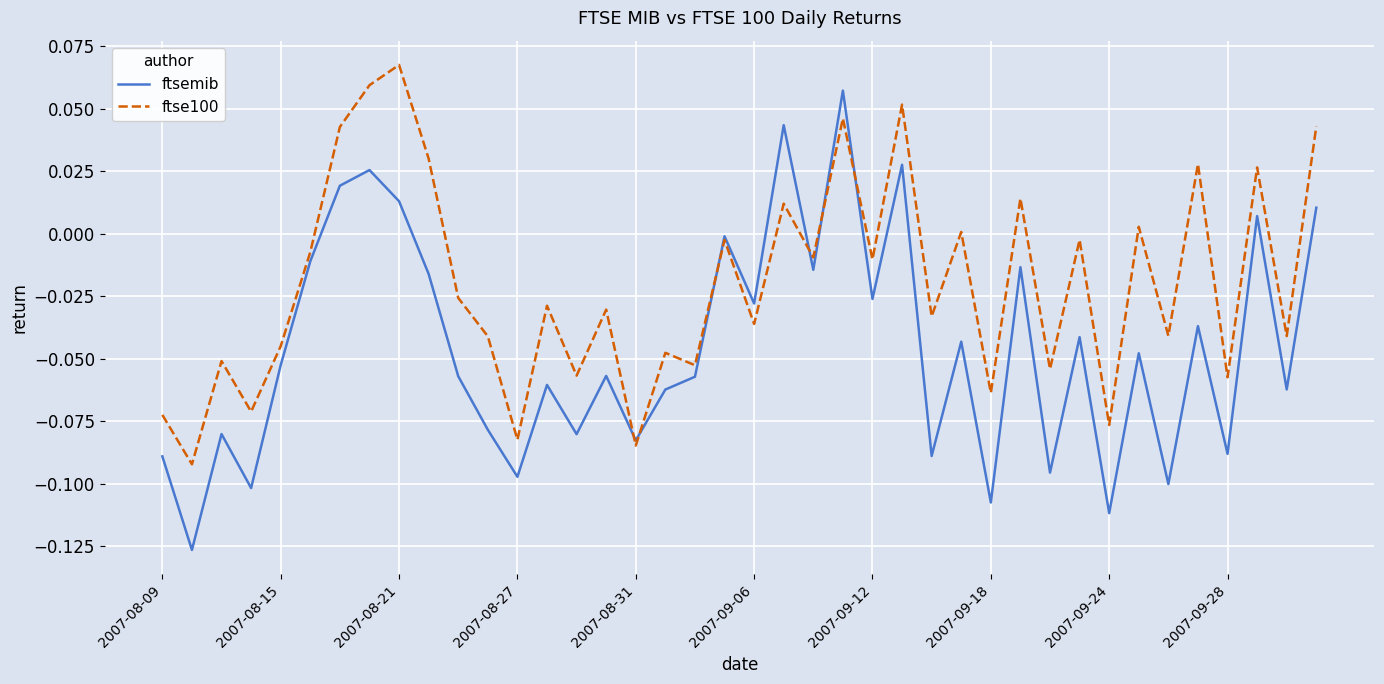

Which series has the largest total across all categories?

ftse100